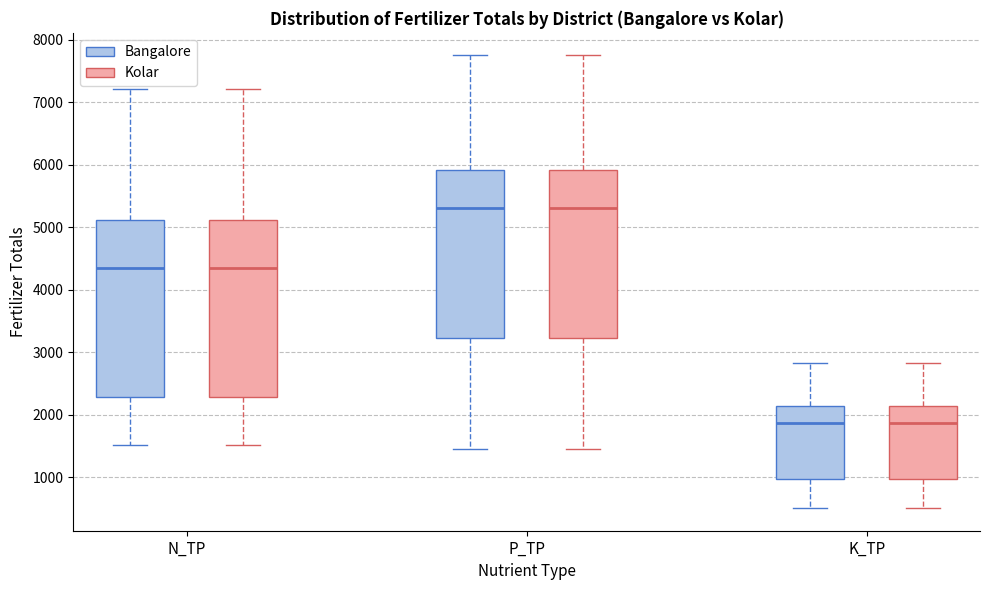

Where is the lower edge of the box for K_TP (Bangalore) on the y-axis? The values are not printed on the chart, so give them approximately, as read against the axis.

1000